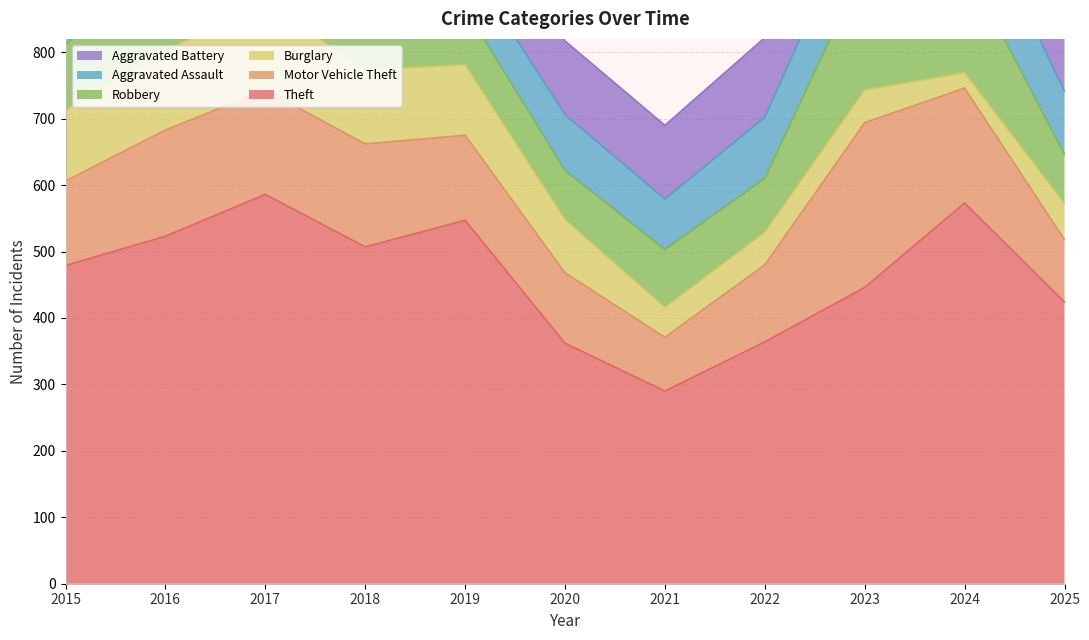

What are all the series names shown in the legend?

Theft, Motor Vehicle Theft, Burglary, Robbery, Aggravated Assault, Aggravated Battery